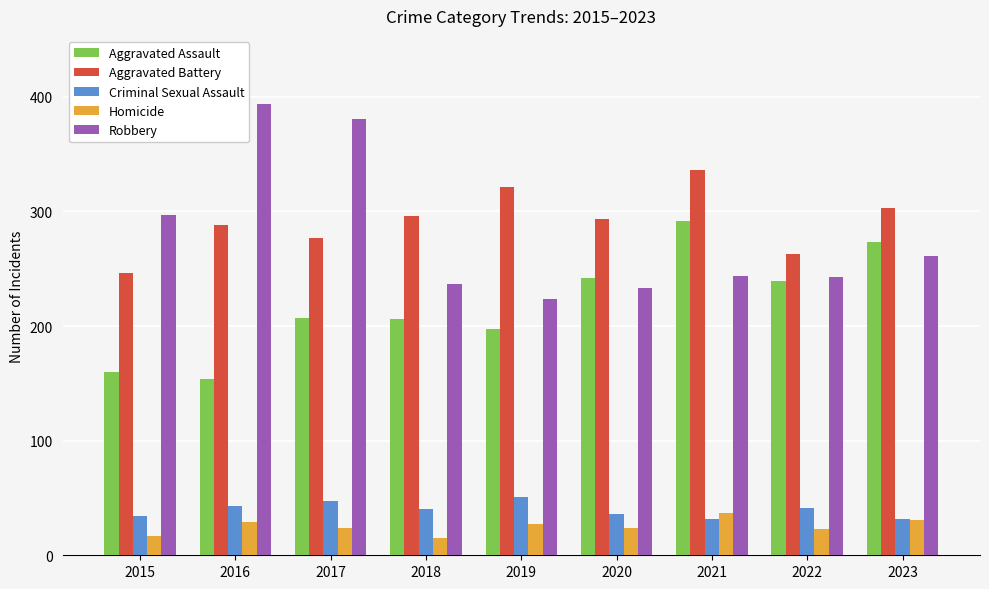

Which series has the largest range (max minus min)?

Robbery